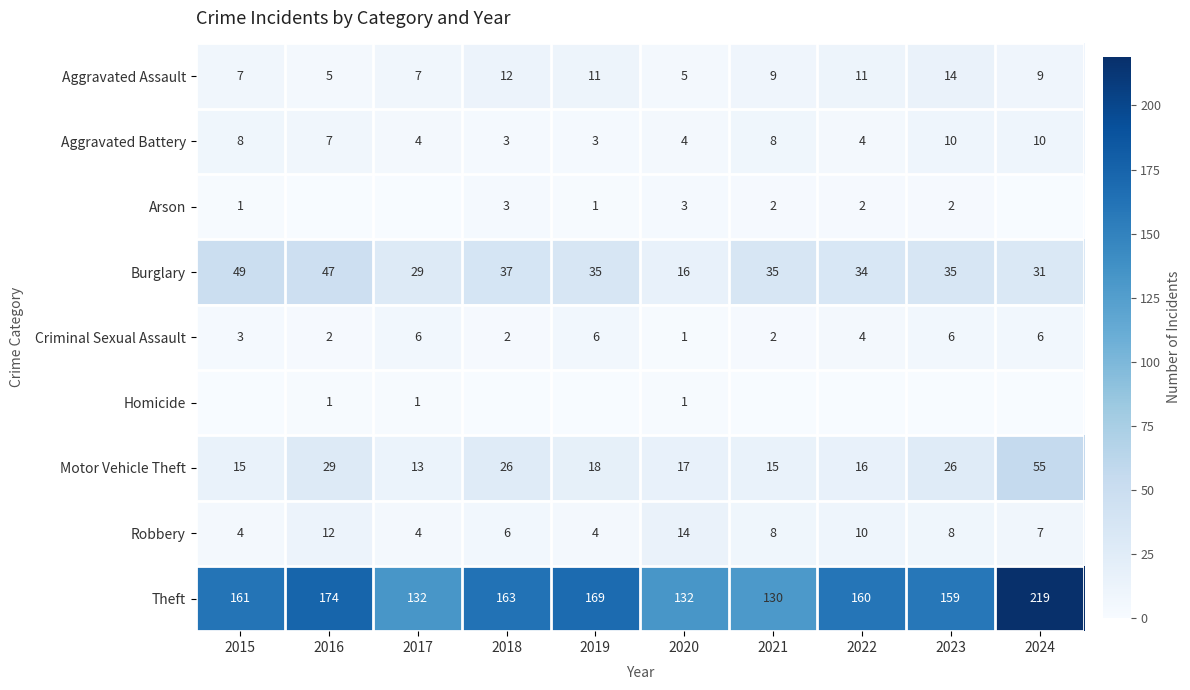

What value does the Robbery series have at 2019, to the nearest 5?

5